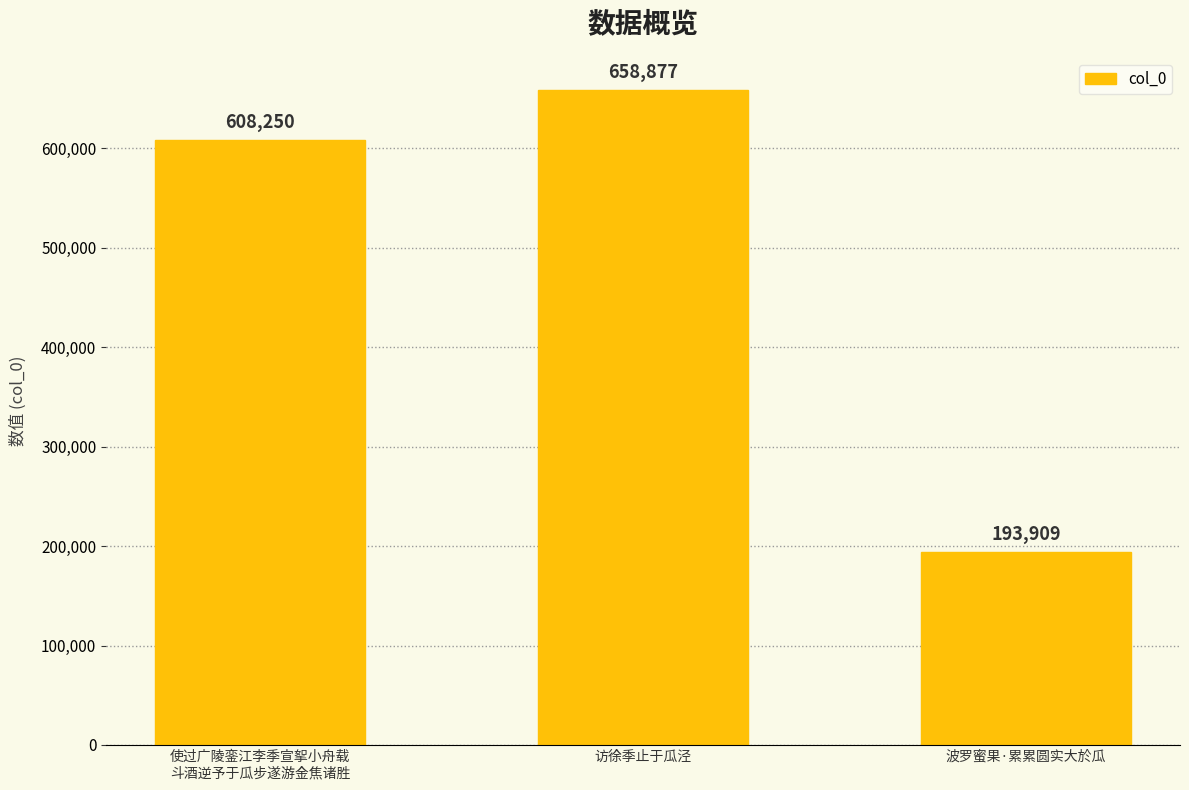

Are the bars grouped side by side (vs. stacked)?

No